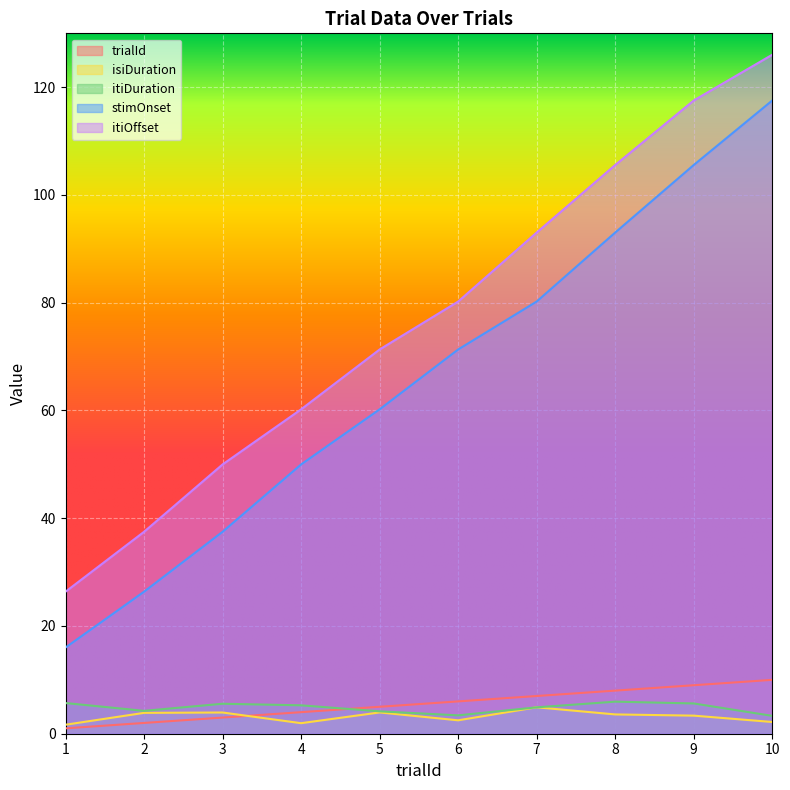

True or false: itiOffset and trialId intersect in this chart.

False